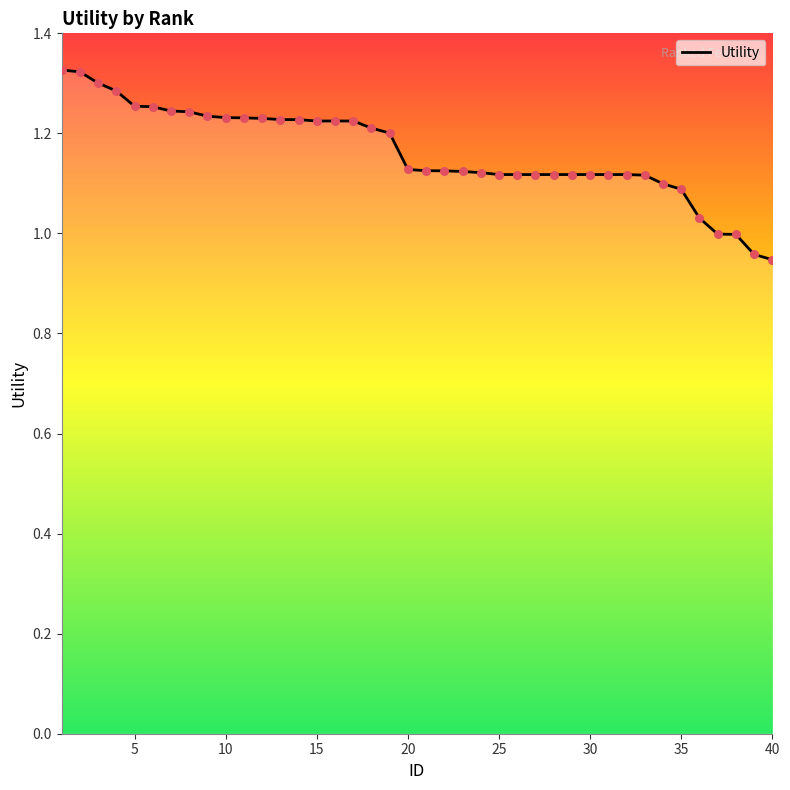

What is the difference between the maximum and minimum values?

0.4